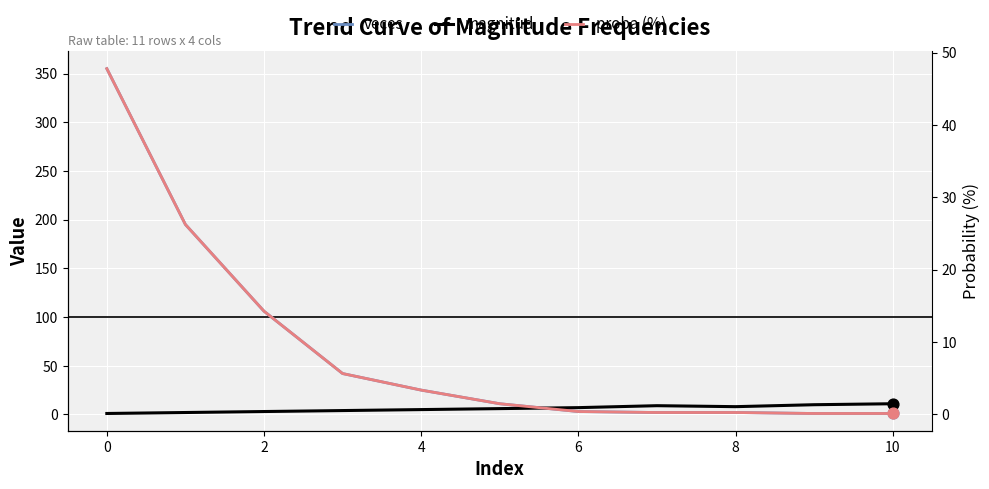

What are all the series names shown in the legend?

veces, magnitud, proba (%)